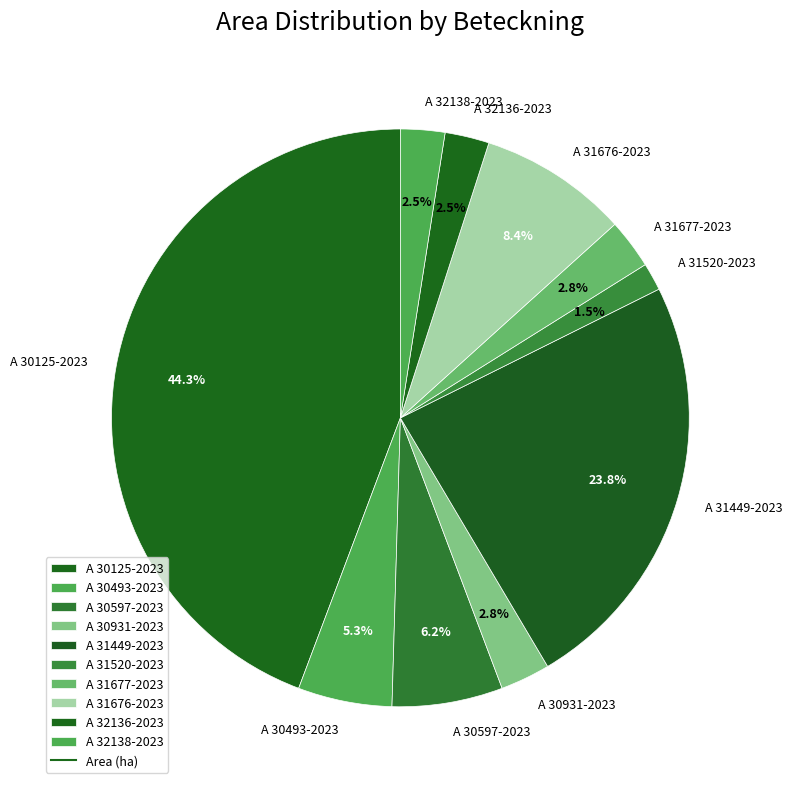

Is the sum of A 30931-2023 and A 30493-2023 greater than half?

No